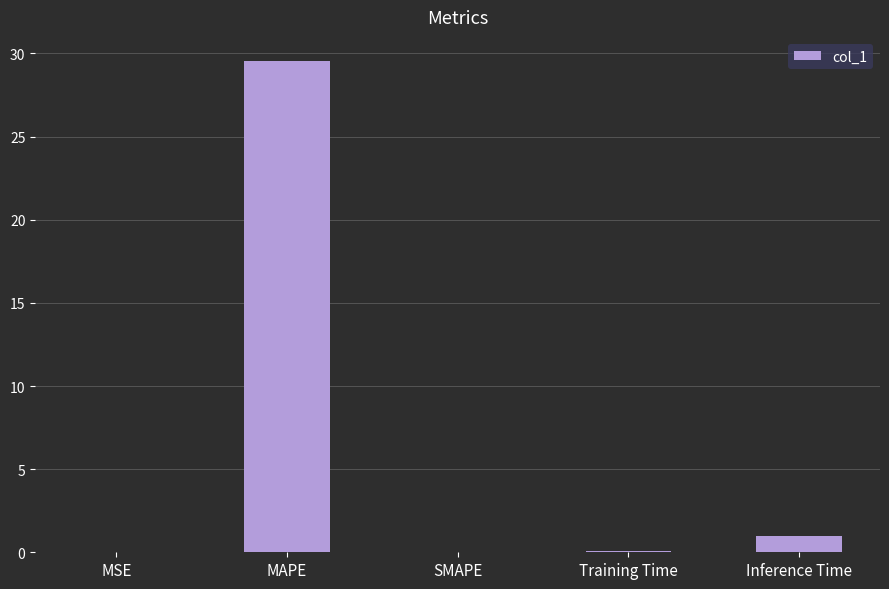

What is the sum of all values?

30.6